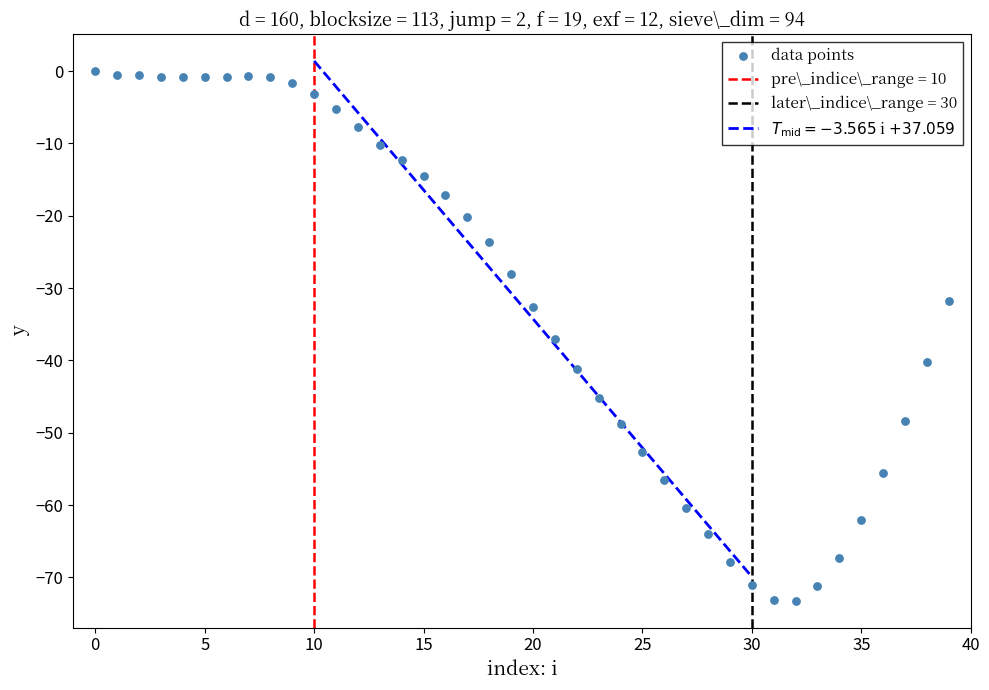

What is the range of Y values (max minus min)?

73.2